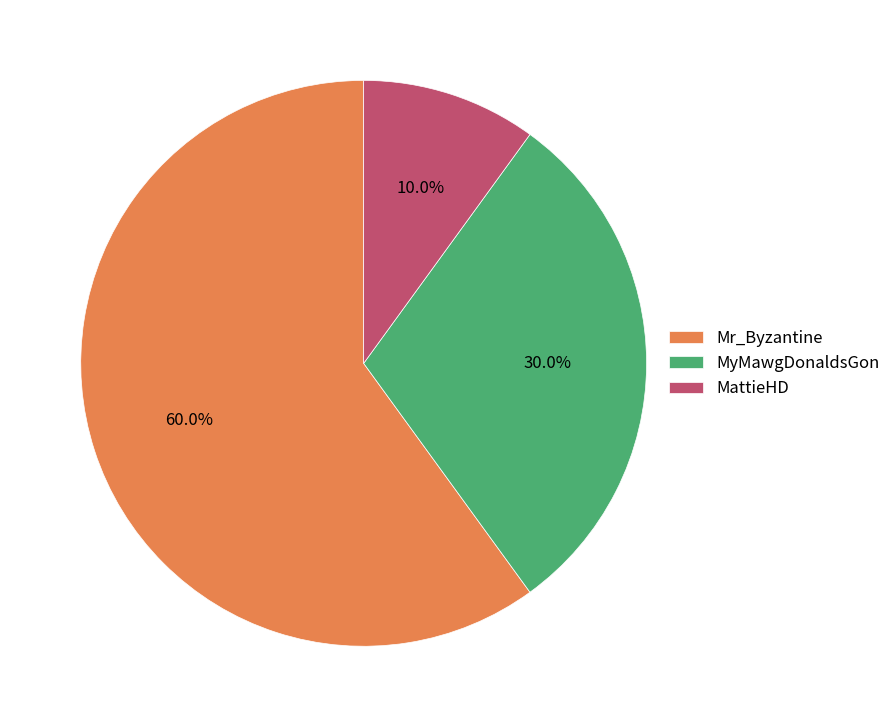

What percentage do MyMawgDonaldsGon and Mr_Byzantine together represent?

90.0%